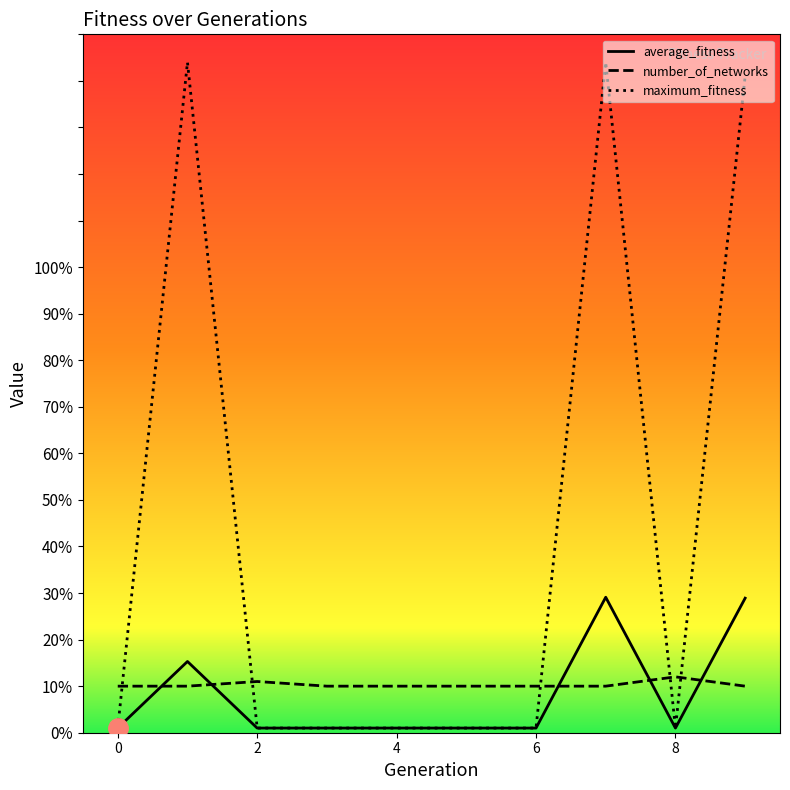

Which series ends up on top after the final intersection of number_of_networks and maximum_fitness?

maximum_fitness